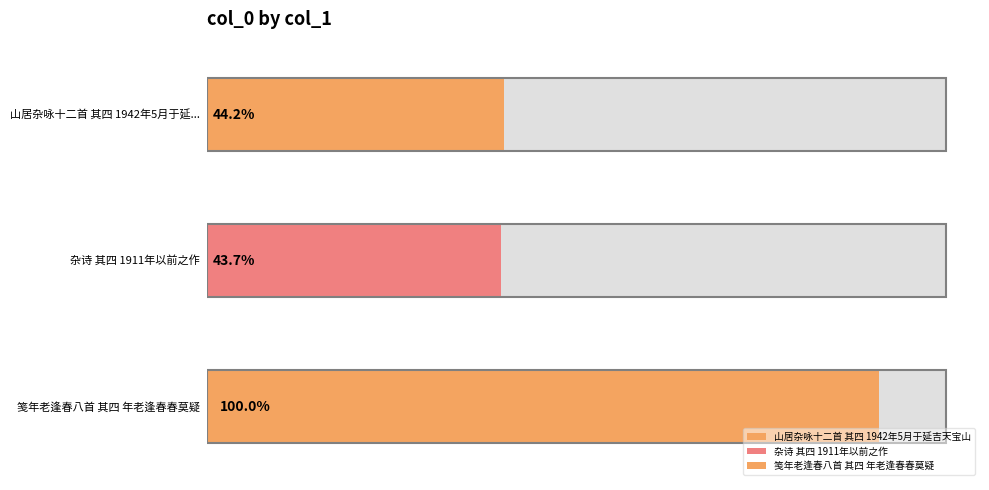

List the labels in order of value, largest first.

笺年老逢春八首 其四 年老逢春春莫疑, 山居杂咏十二首 其四 1942年5月于延吉天宝山, 杂诗 其四 1911年以前之作